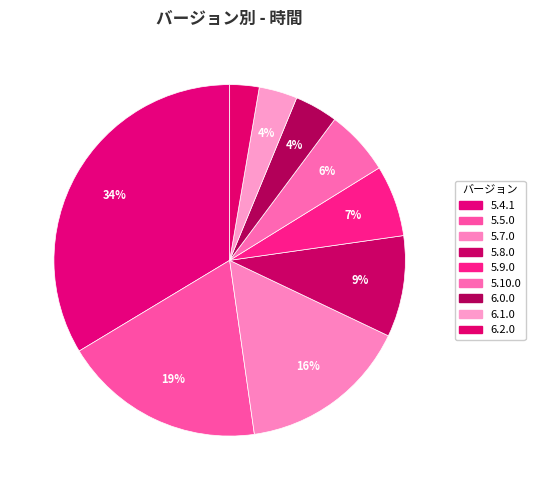

Count the number of slices in the pie.

9